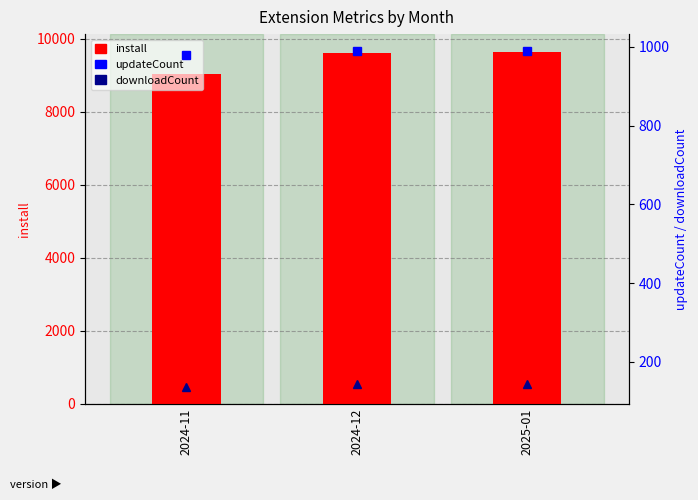

Is it true that updateCount equals 980 at 2024-11?

True